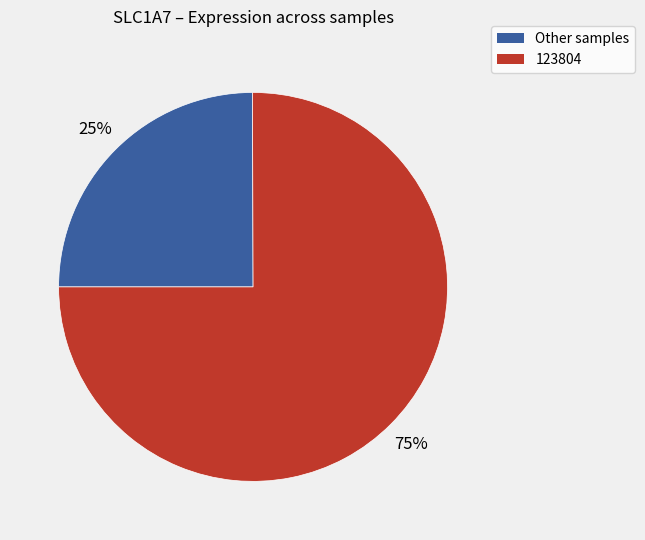

How many segments does this pie chart have?

2